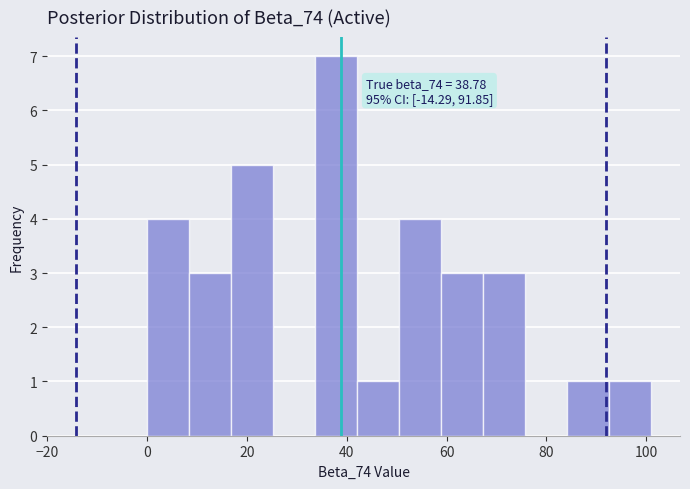

Over which range of the x-axis is the bar tallest?

34 to 42